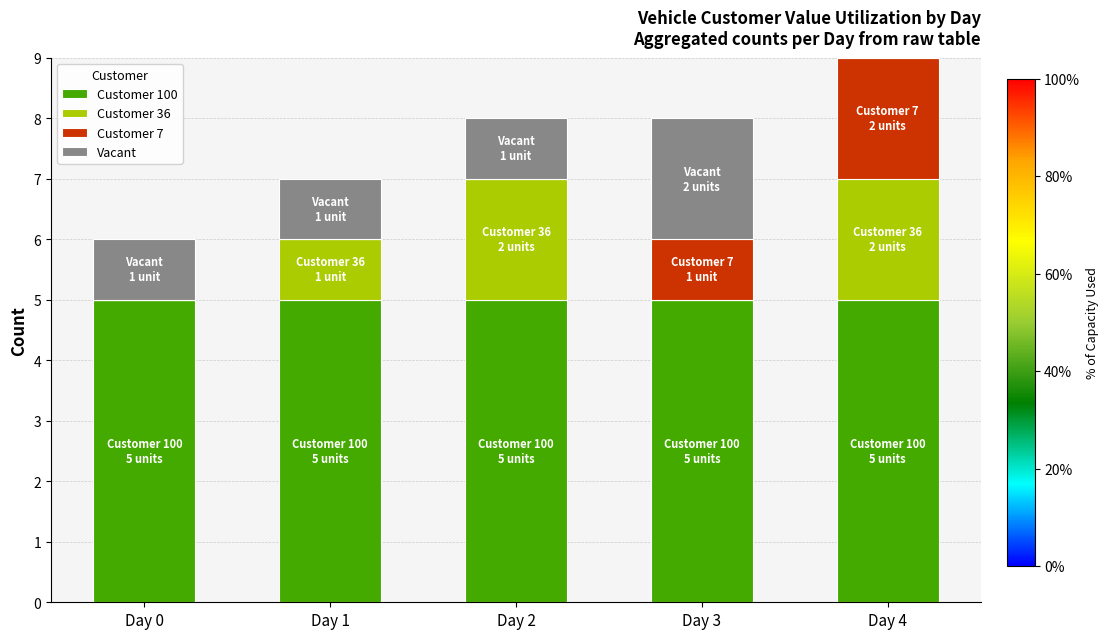

What is the difference between the maximum and second lowest values in the Vacant series?

1